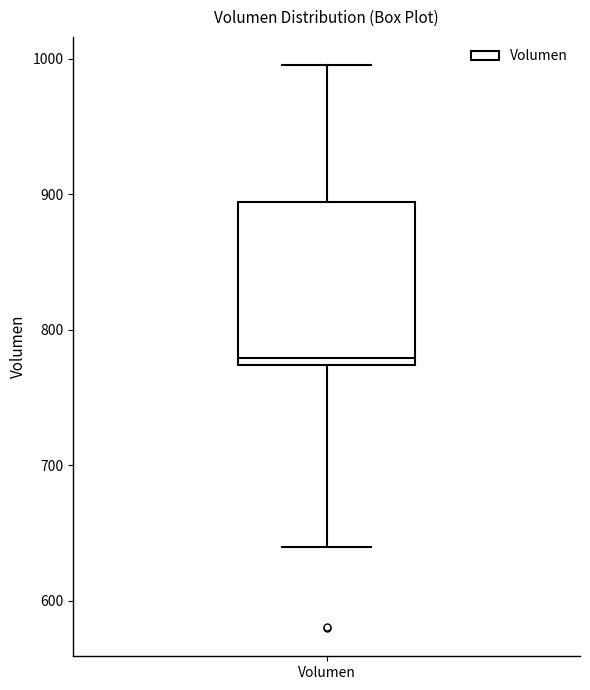

Transcribe this box plot: give where the median line is, the range the box spans, and where the two whiskers end, as read against the y-axis. The values are not printed on the chart, so give them approximately, as read against the axis.

median 780, box 770 to 890, whiskers 640 to 1000